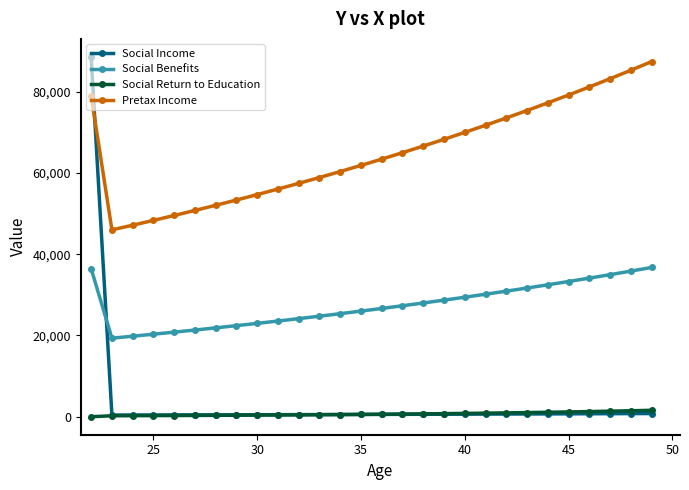

True or false: Social Return to Education and Social Benefits cross at least once.

False